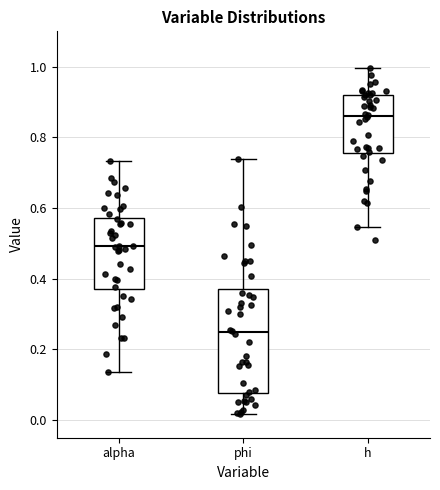

Reading left to right, read every box against the y-axis: the position of its median line, the range the box covers, and the ends of its whiskers. The values are not printed on the chart, so give them approximately, as read against the axis.

alpha: median 0.50, box 0.38 to 0.58, whiskers 0.14 to 0.74
phi: median 0.24, box 0.08 to 0.38, whiskers 0.02 to 0.74
h: median 0.86, box 0.76 to 0.92, whiskers 0.54 to 1.00